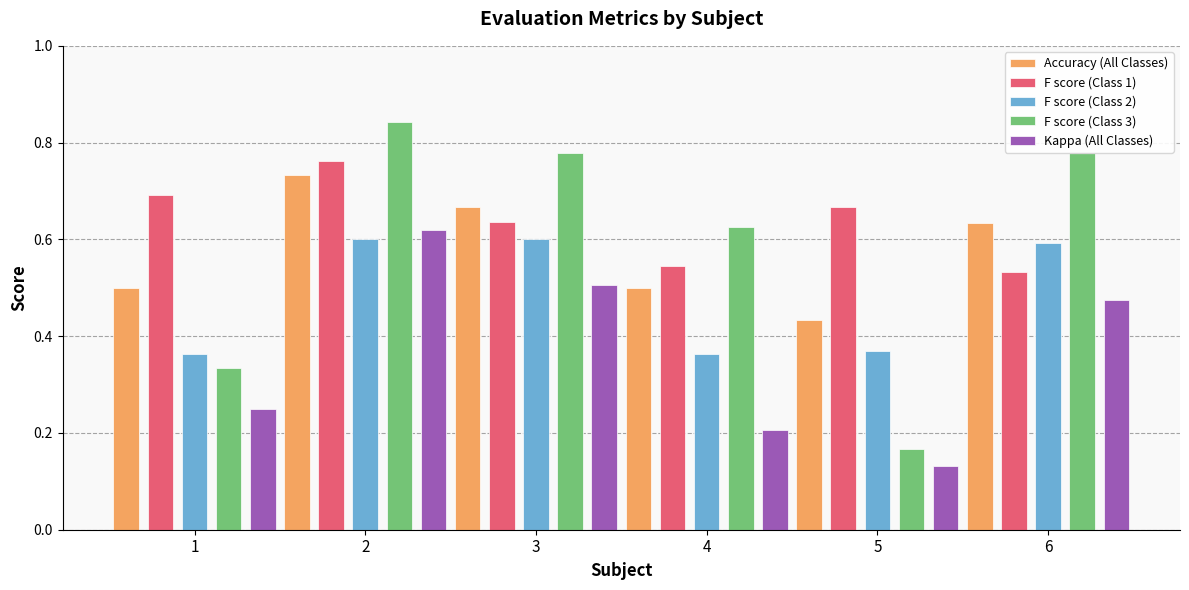

How many categories are shown in the chart?

6